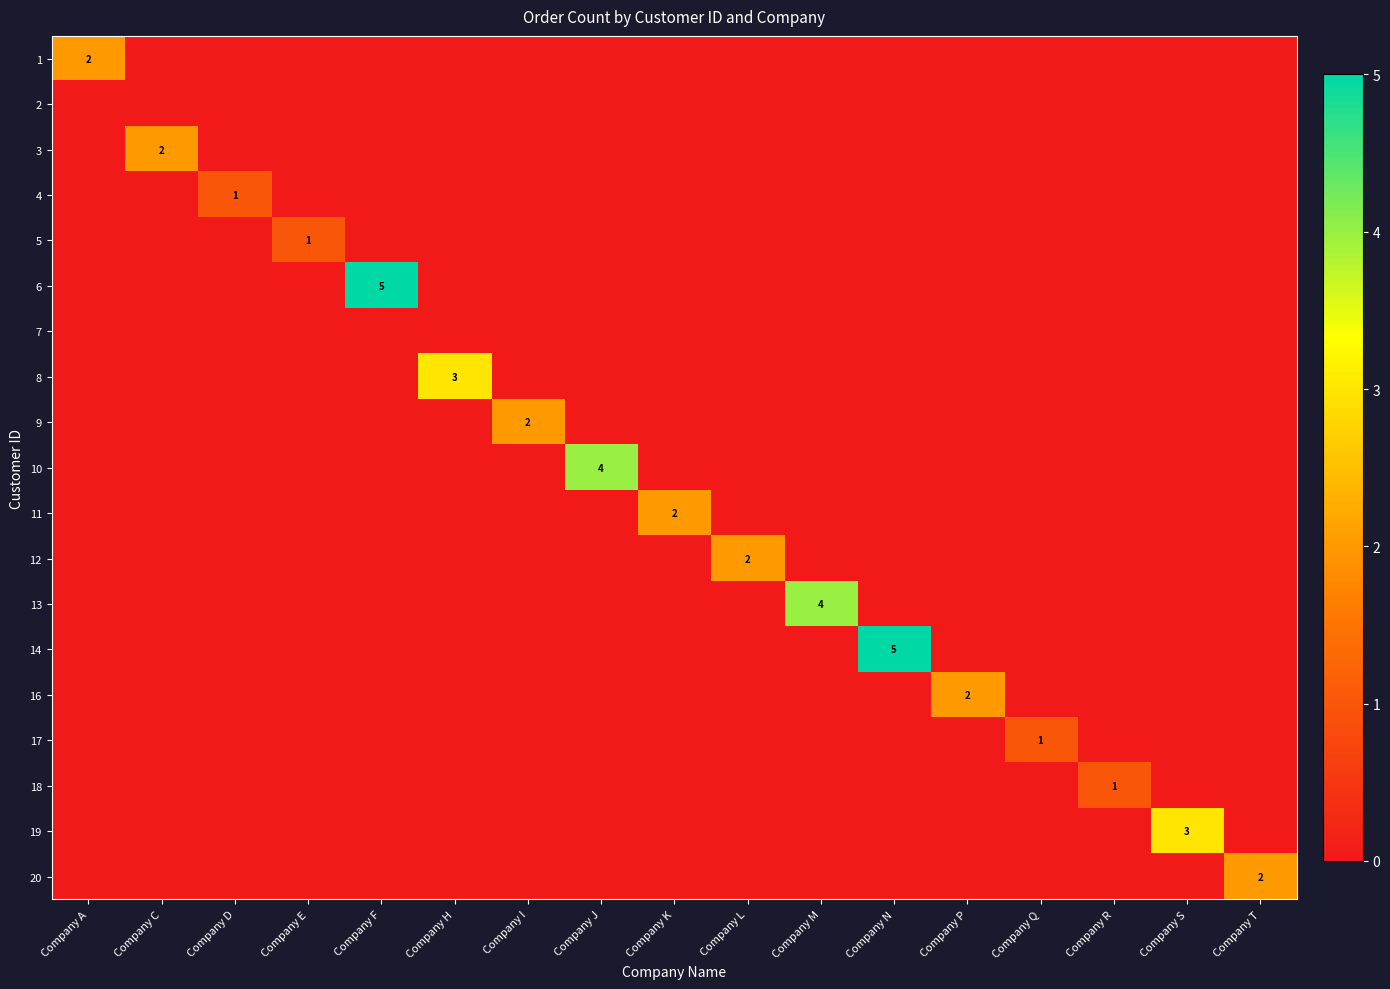

Is it true that 5 equals 0 at Company T?

True